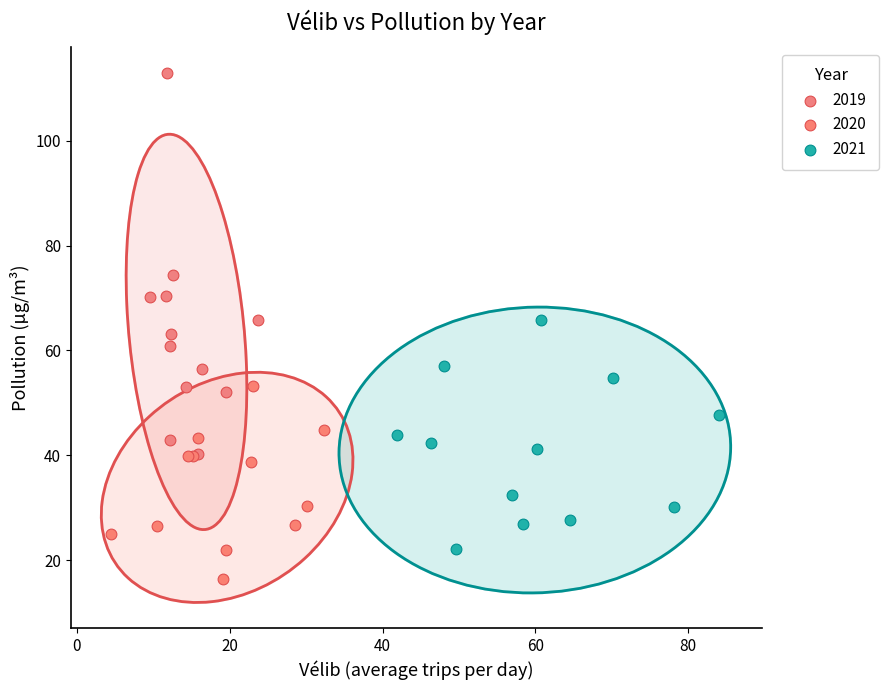

What are all the series names shown in the legend?

2019, 2020, 2021